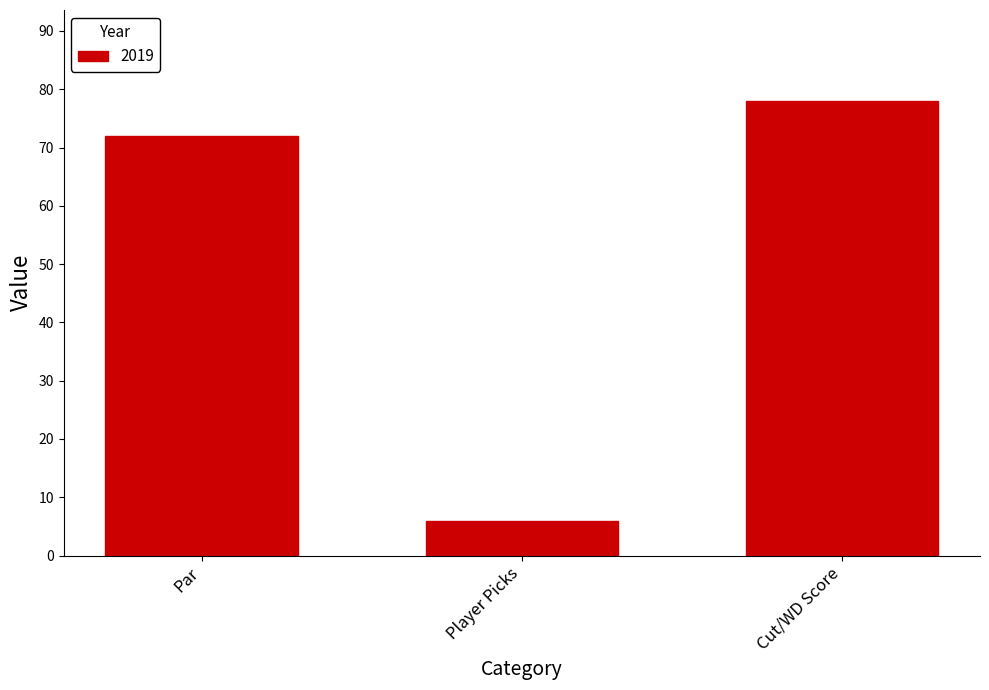

What is the minimum value shown in the chart?

6